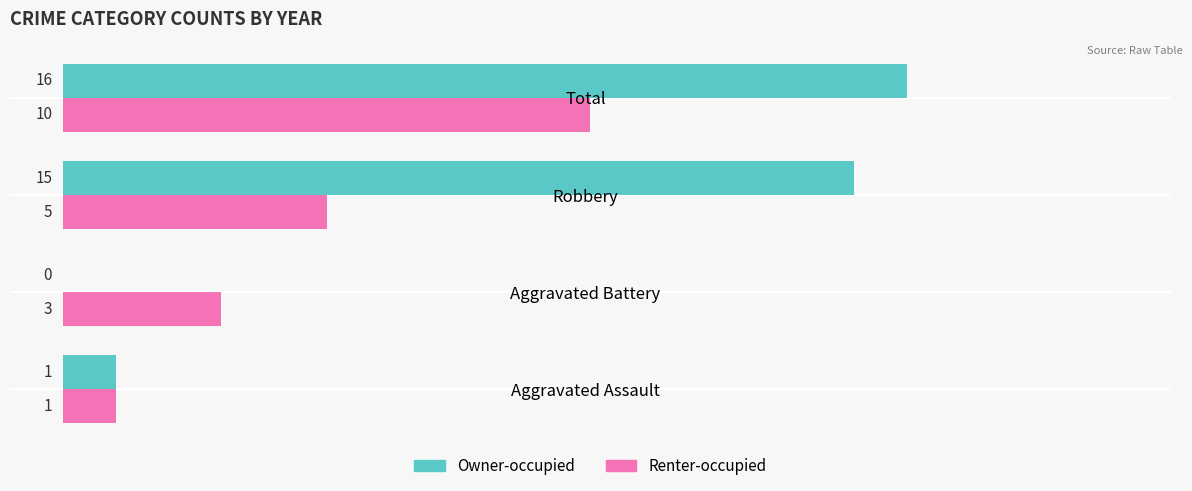

Which category has the highest value in the Owner-occupied series?

Total